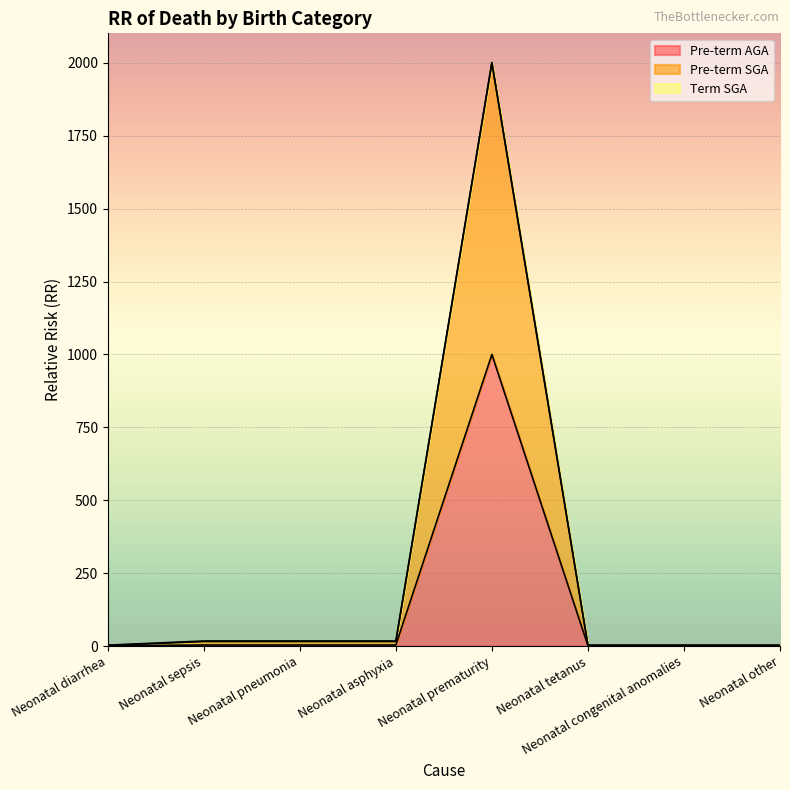

What is the average value of the Pre-term AGA series?

126.8